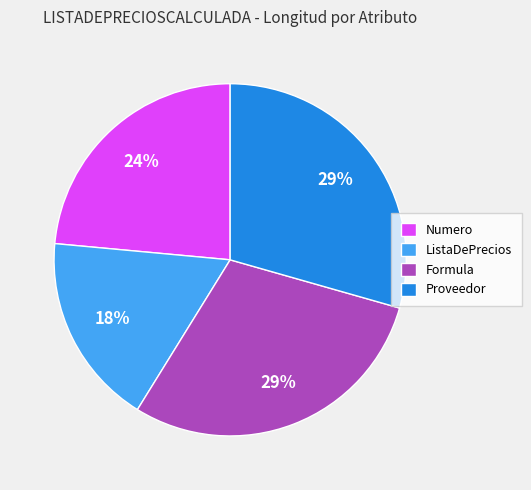

What is the smallest slice in the pie chart?

ListaDePrecios